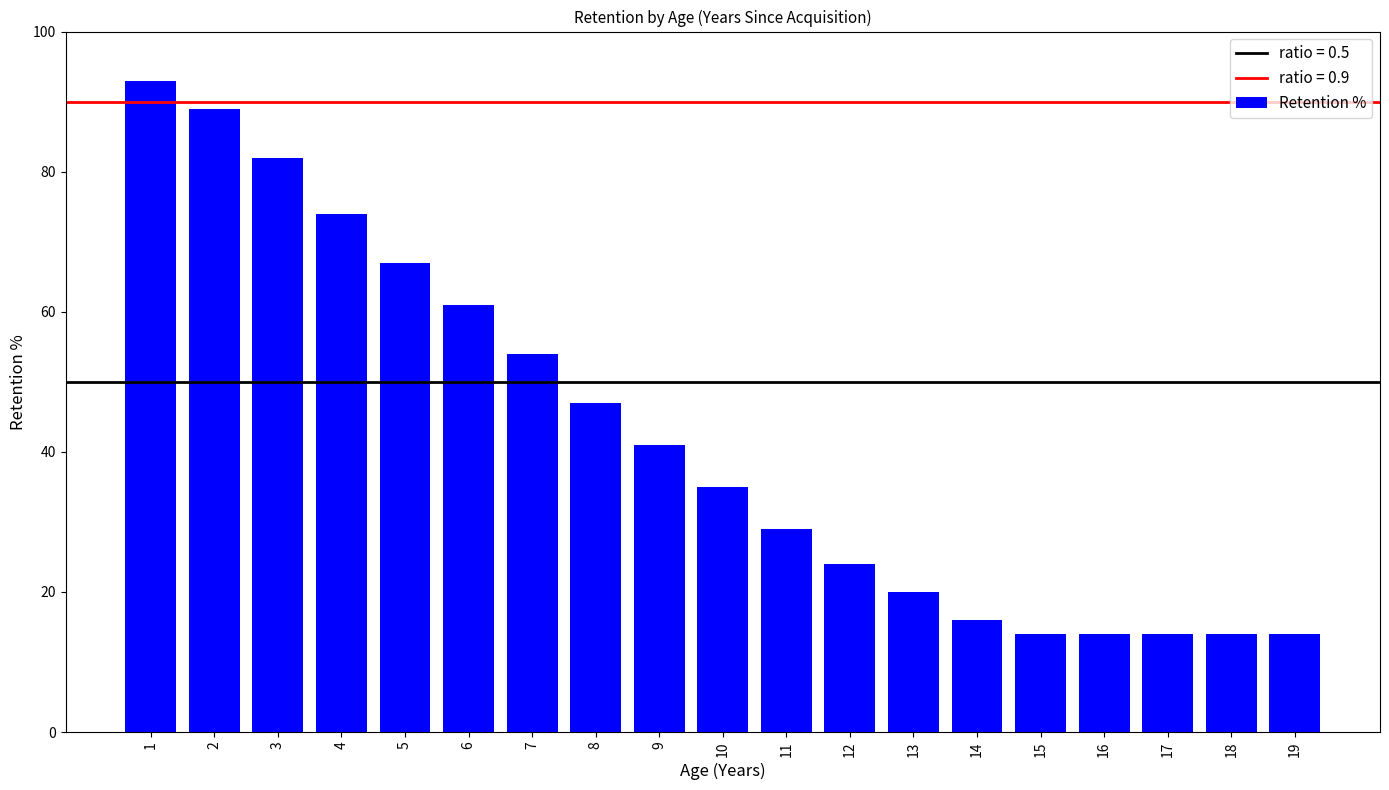

What is the minimum value shown in the chart?

14